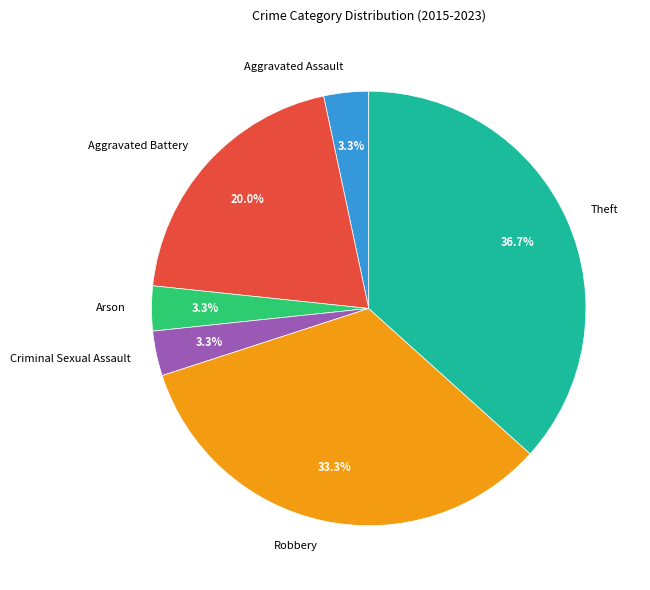

The Aggravated Assault slice represents 17% of the pie. True or false?

False